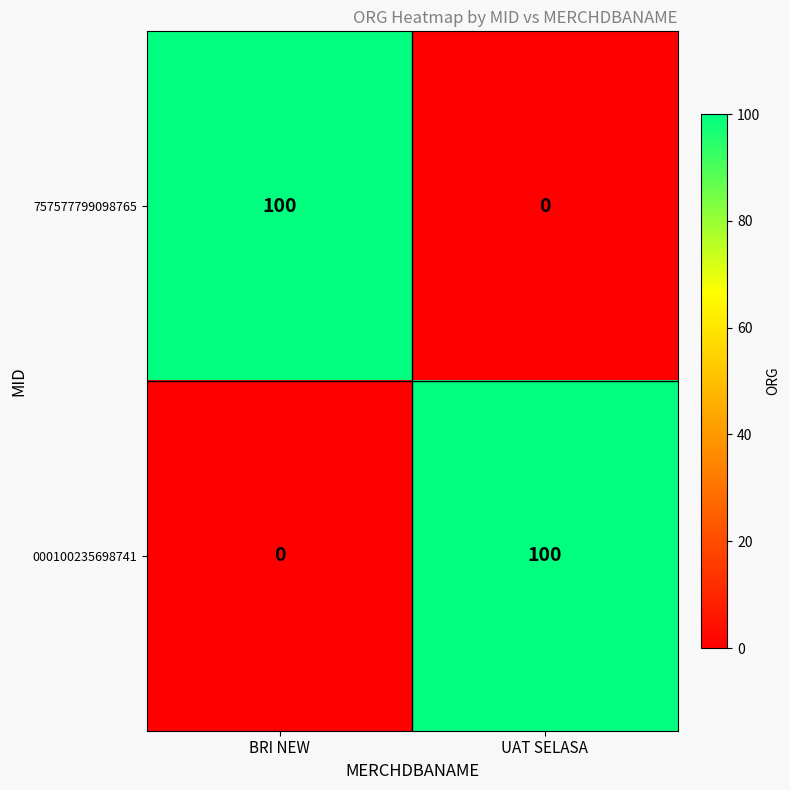

What is the spread (max minus min) of values at UAT SELASA?

100